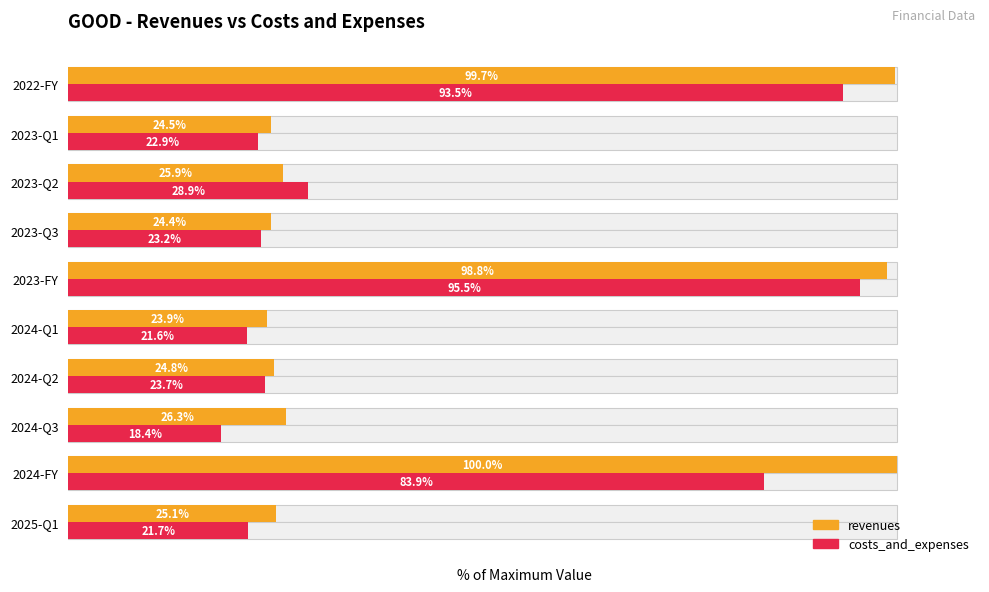

How many bars are there in total?

20